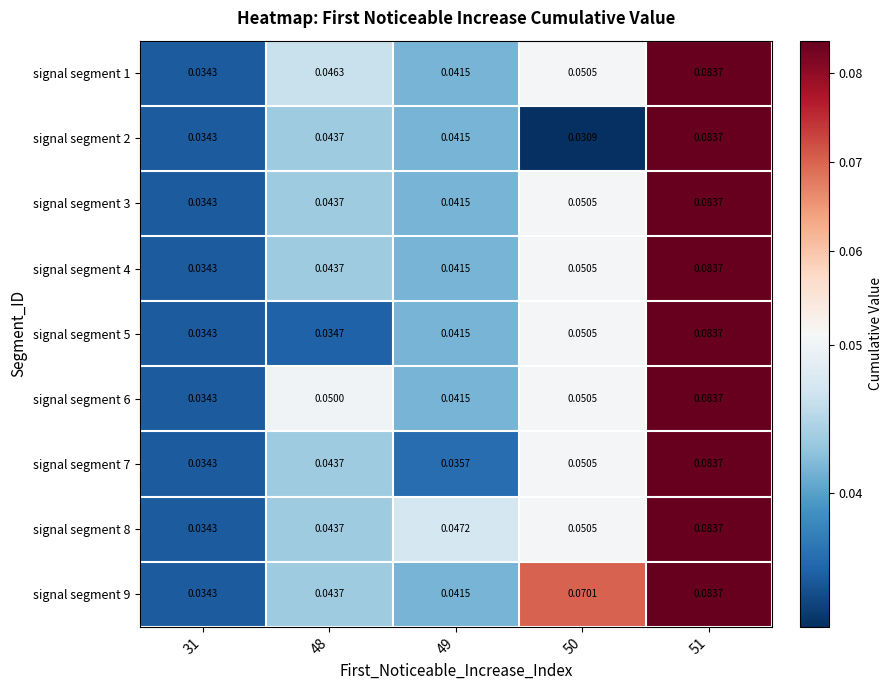

Reading left to right, list all the values displayed in this chart.

row_0: 31=0.0	48=0.0	49=0.0	50=0.1	51=0.1
row_1: 31=0.0	48=0.0	49=0.0	50=0.0	51=0.1
row_2: 31=0.0	48=0.0	49=0.0	50=0.1	51=0.1
row_3: 31=0.0	48=0.0	49=0.0	50=0.1	51=0.1
row_4: 31=0.0	48=0.0	49=0.0	50=0.1	51=0.1
row_5: 31=0.0	48=0.1	49=0.0	50=0.1	51=0.1
row_6: 31=0.0	48=0.0	49=0.0	50=0.1	51=0.1
row_7: 31=0.0	48=0.0	49=0.0	50=0.1	51=0.1
row_8: 31=0.0	48=0.0	49=0.0	50=0.1	51=0.1